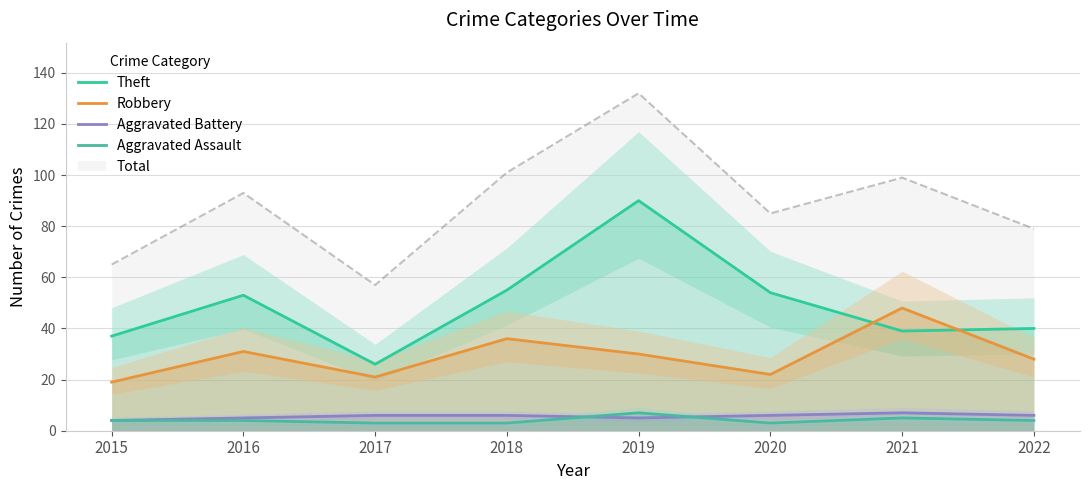

List the series in order of their peak value, lowest first.

Aggravated Battery, Aggravated Assault, Robbery, Theft